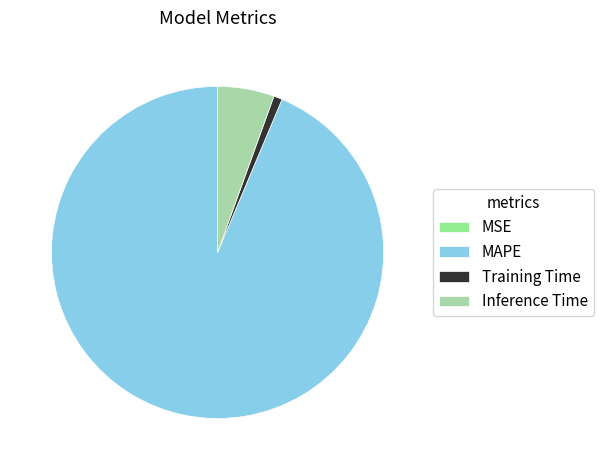

Approximately how many times larger is the value at Inference Time compared to MAPE?

0.1